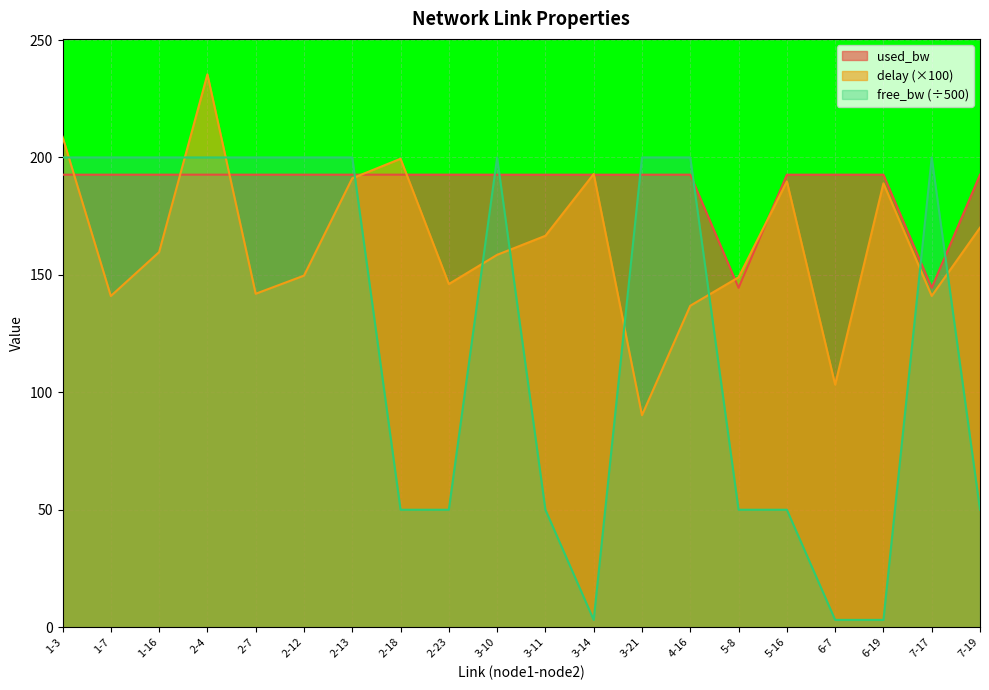

At which category does the chart reach its peak across all series?

2-4